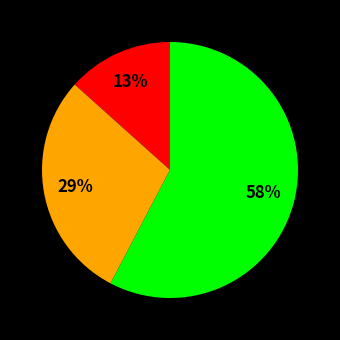

Is there any slice that represents more than half of the pie?

Yes